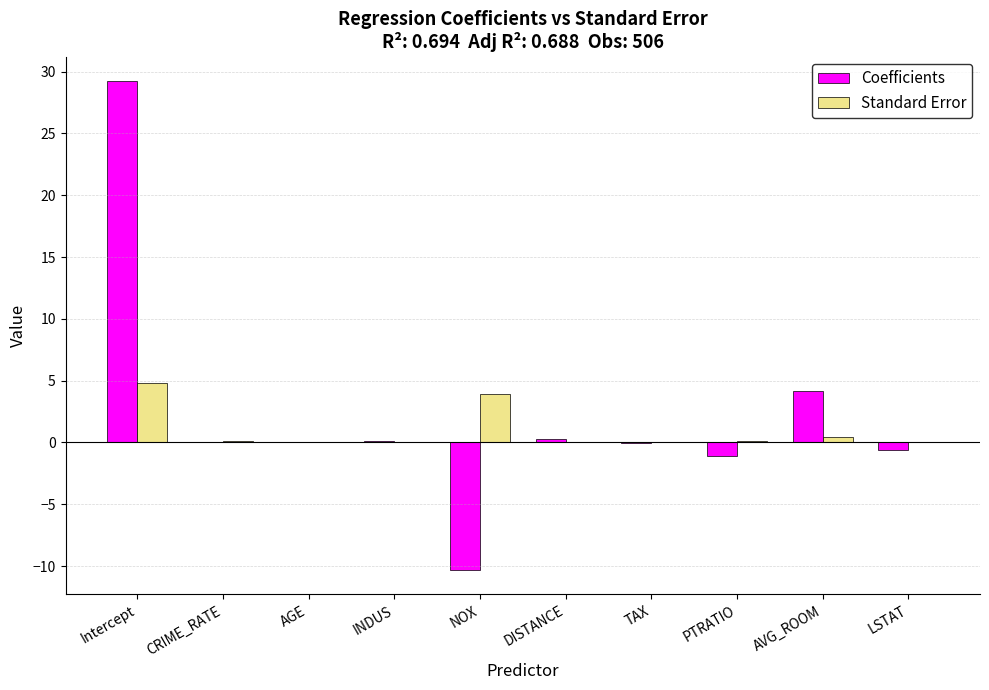

How many categories are shown in the chart?

10